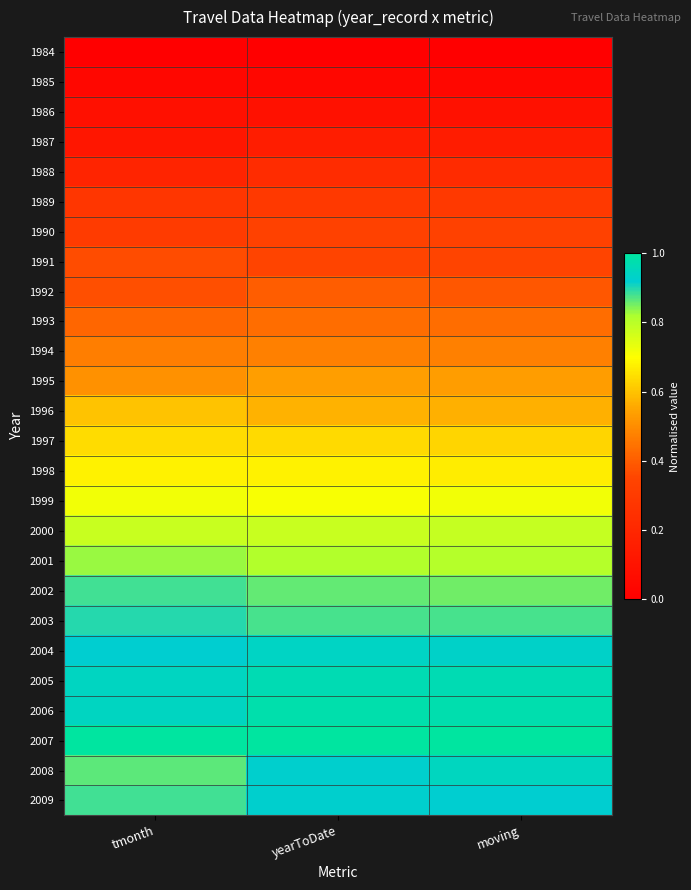

Reading left to right, list all the values displayed in this chart.

1984: tmonth=0.0	yearToDate=0.0	moving=0.0
1985: tmonth=0.0	yearToDate=0.0	moving=0.0
1986: tmonth=0.1	yearToDate=0.1	moving=0.1
1987: tmonth=0.1	yearToDate=0.1	moving=0.1
1988: tmonth=0.2	yearToDate=0.2	moving=0.2
1989: tmonth=0.3	yearToDate=0.3	moving=0.3
1990: tmonth=0.3	yearToDate=0.3	moving=0.3
1991: tmonth=0.4	yearToDate=0.3	moving=0.3
1992: tmonth=0.4	yearToDate=0.4	moving=0.4
1993: tmonth=0.4	yearToDate=0.4	moving=0.4
1994: tmonth=0.5	yearToDate=0.5	moving=0.5
1995: tmonth=0.5	yearToDate=0.5	moving=0.5
1996: tmonth=0.6	yearToDate=0.6	moving=0.6
1997: tmonth=0.6	yearToDate=0.6	moving=0.6
1998: tmonth=0.7	yearToDate=0.7	moving=0.7
1999: tmonth=0.7	yearToDate=0.7	moving=0.7
2000: tmonth=0.8	yearToDate=0.8	moving=0.8
2001: tmonth=0.8	yearToDate=0.8	moving=0.8
2002: tmonth=0.9	yearToDate=0.9	moving=0.9
2003: tmonth=0.9	yearToDate=0.9	moving=0.9
2004: tmonth=0.9	yearToDate=0.9	moving=0.9
2005: tmonth=0.9	yearToDate=1.0	moving=1.0
2006: tmonth=0.9	yearToDate=1.0	moving=1.0
2007: tmonth=1.0	yearToDate=1.0	moving=1.0
2008: tmonth=0.9	yearToDate=0.9	moving=0.9
2009: tmonth=0.9	yearToDate=0.9	moving=0.9